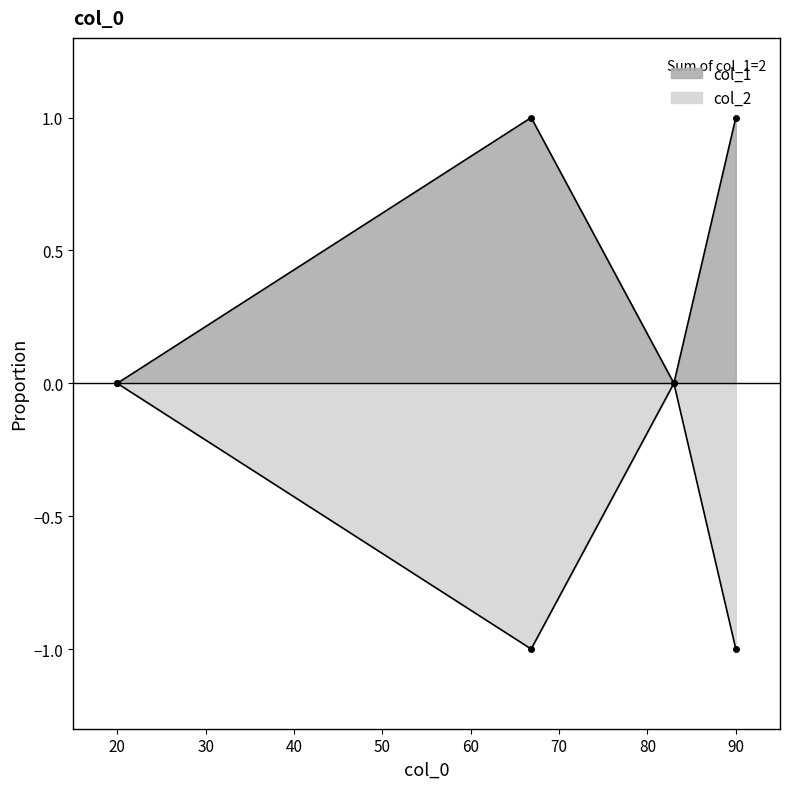

True or false: there are more than 2 points higher than both neighbors.

False